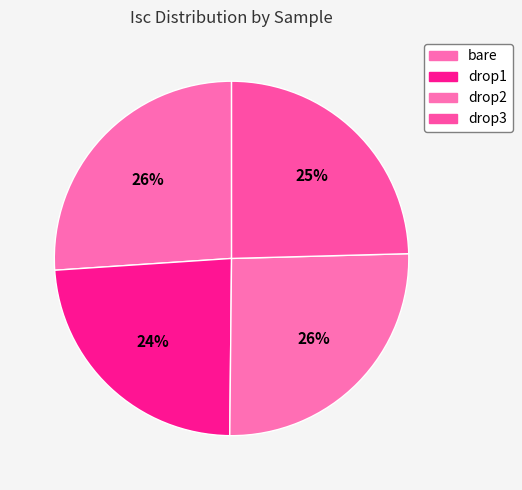

What is the change in value from bare to drop1?

-34.3